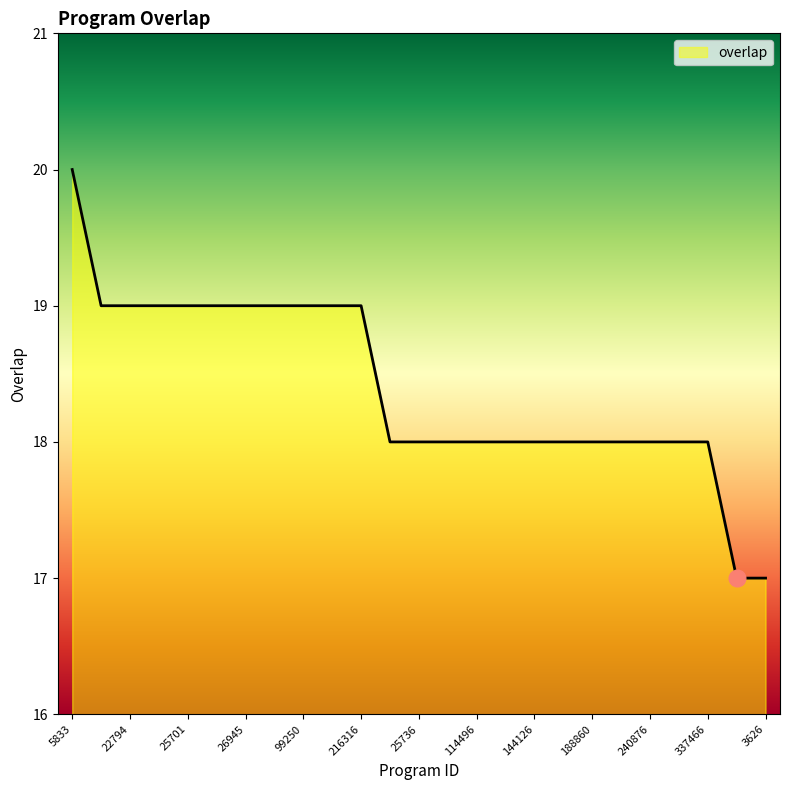

What is the minimum value shown in the chart?

17